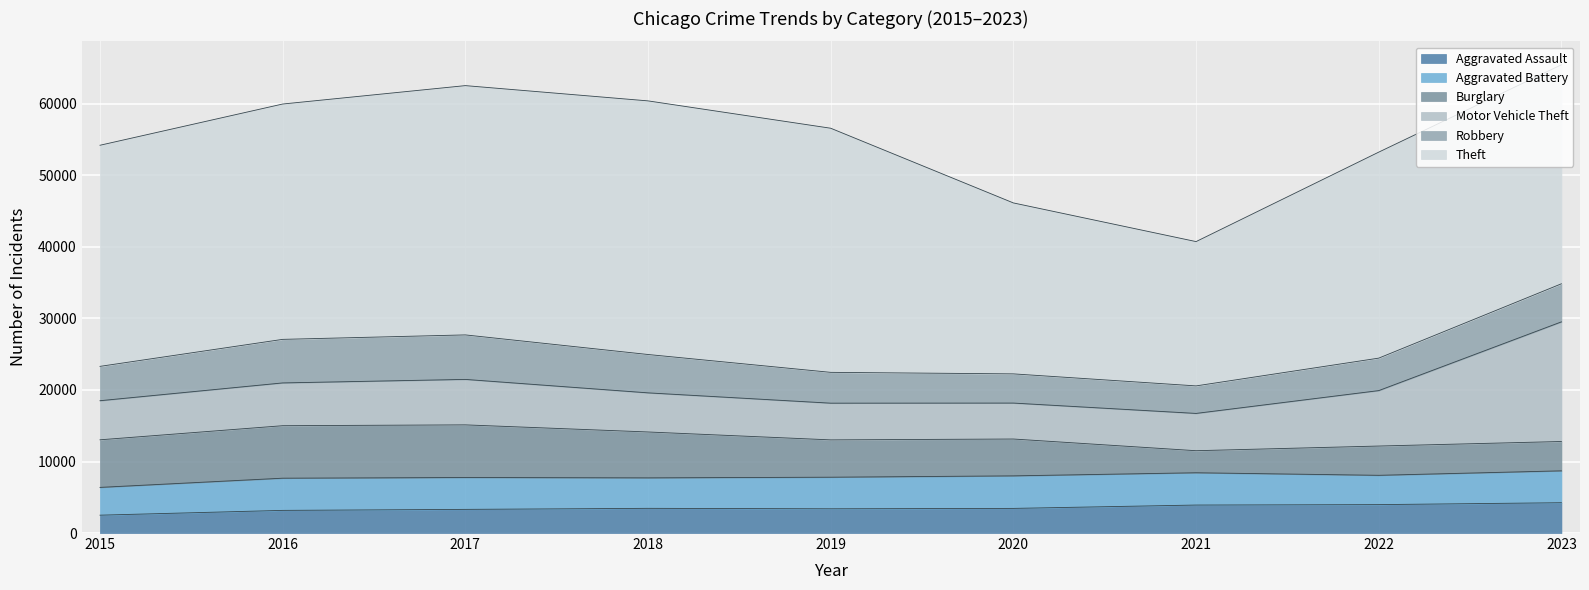

Reading left to right, list all the values displayed in this chart.

Aggravated Assault: 2497	3167	3307	3452	3390	3444	3913	3972	4239
Aggravated Battery: 3885	4501	4456	4263	4416	4550	4514	4099	4458
Burglary: 6653	7340	7362	6416	5219	5152	3084	4093	4102
Motor Vehicle Theft: 5466	5981	6356	5469	5133	5026	5213	7751	16727
Robbery: 4803	6091	6223	5364	4310	4083	3849	4541	5326
Theft: 30918	32908	34857	35463	34135	23903	20179	28805	30624